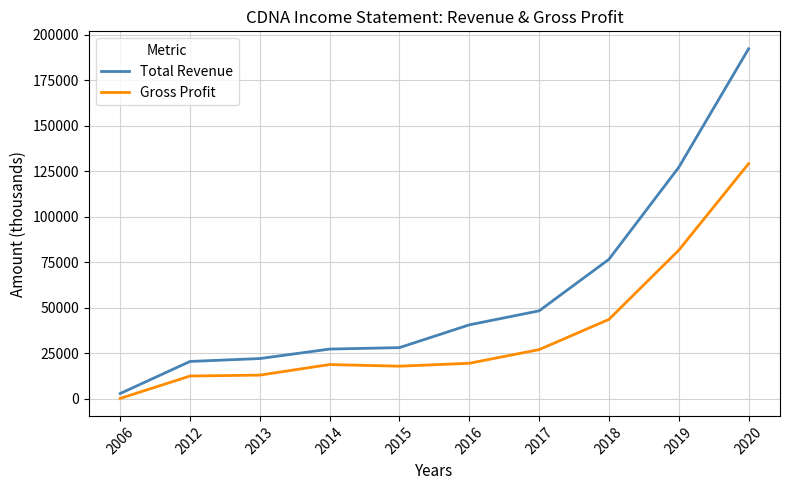

True or false: Gross Profit and Total Revenue intersect in this chart.

False